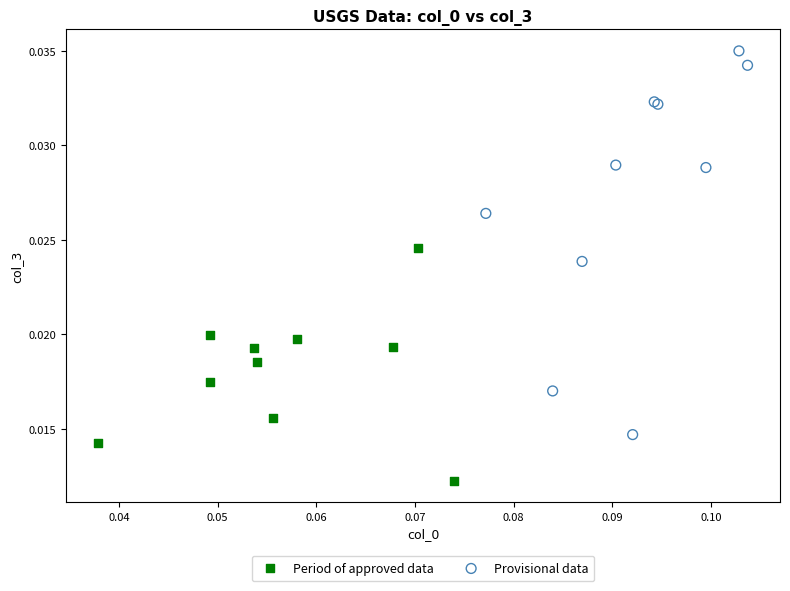

Which series contains the highest Y value?

Provisional data